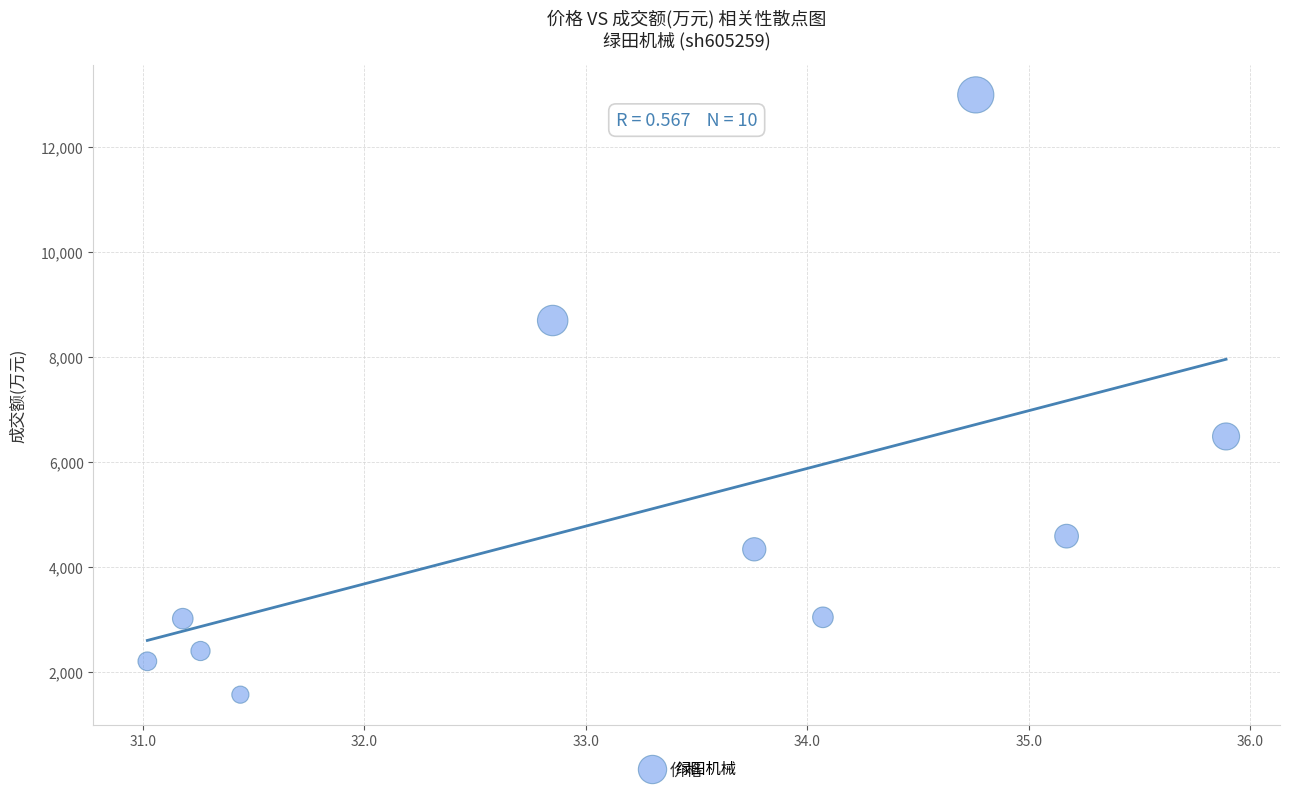

What Y value in the scatter plot is closest to 7284?

6491